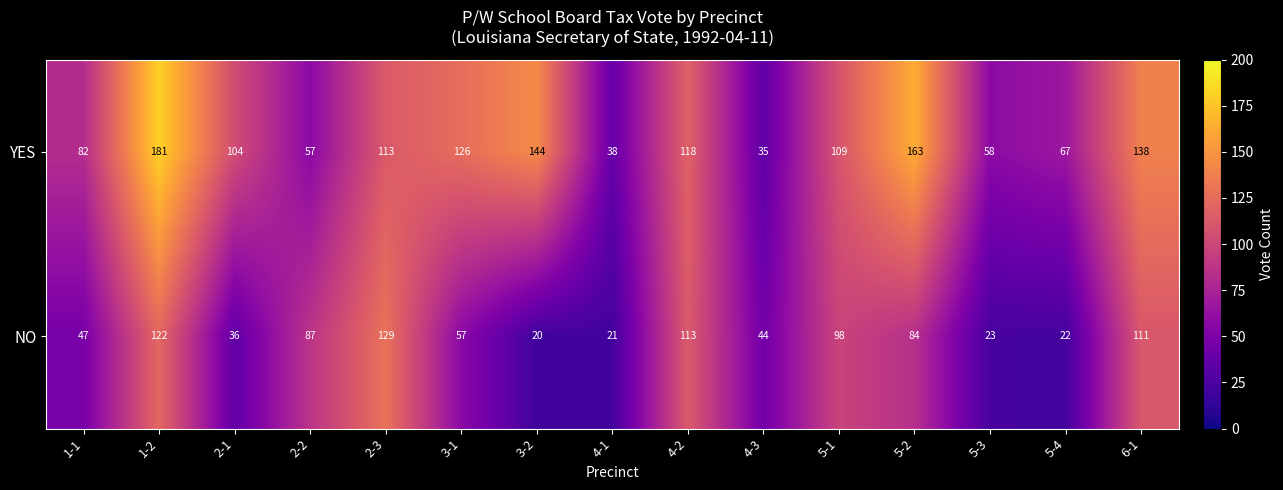

What is the maximum value shown in the chart?

181